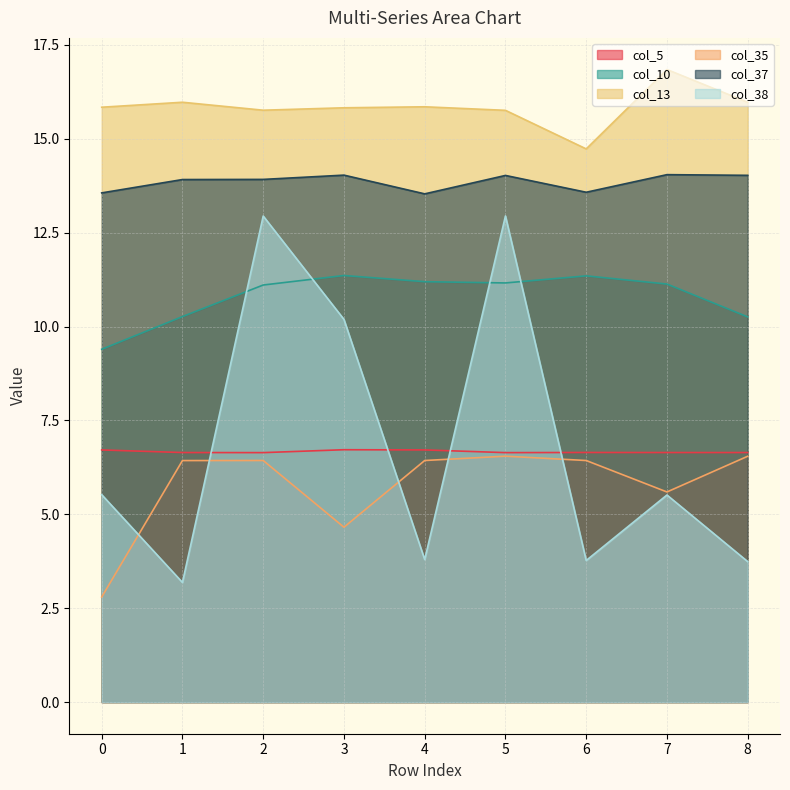

True or false: col_35 has more than 1 points higher than both neighbors.

True